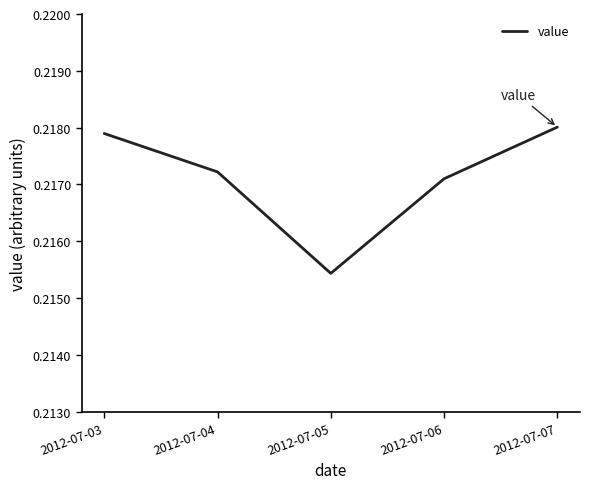

True or false: the data has more than 2 interior local peaks.

False